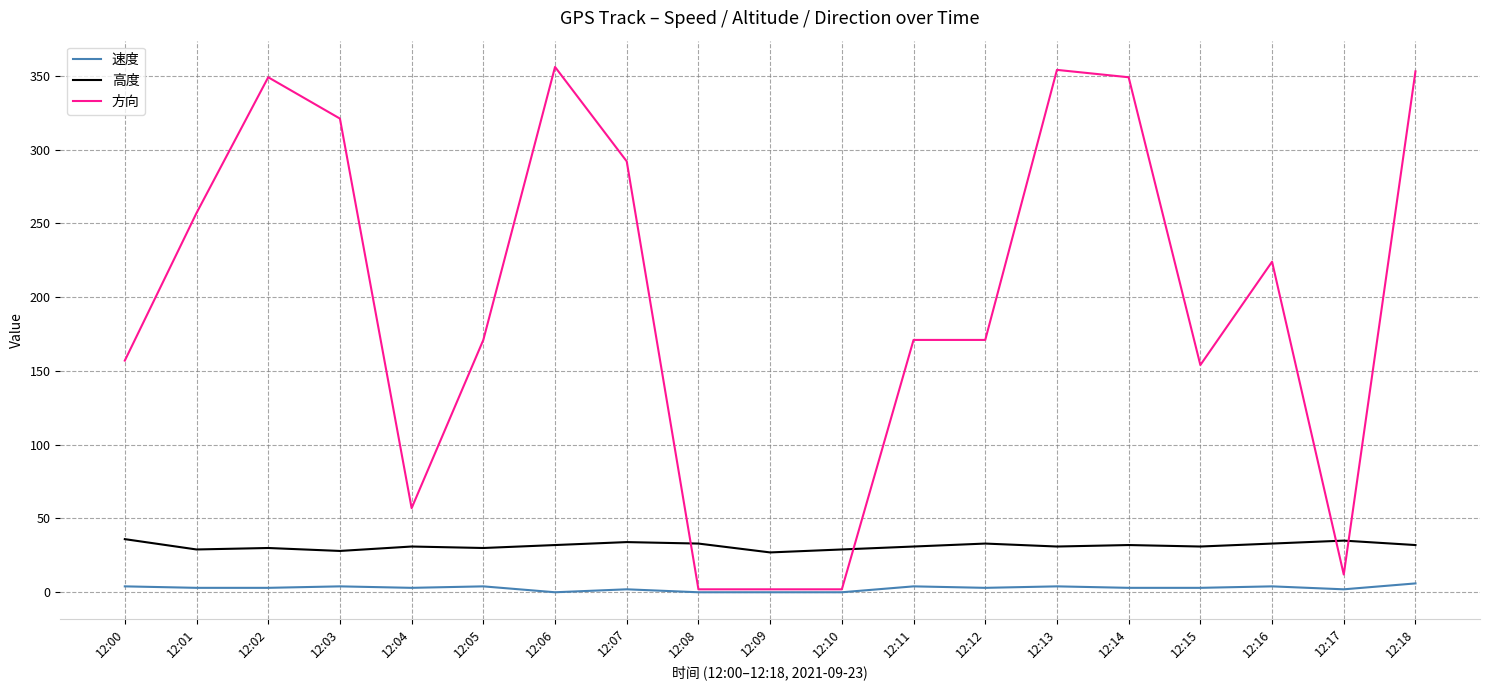

What are all the series names shown in the legend?

速度, 高度, 方向